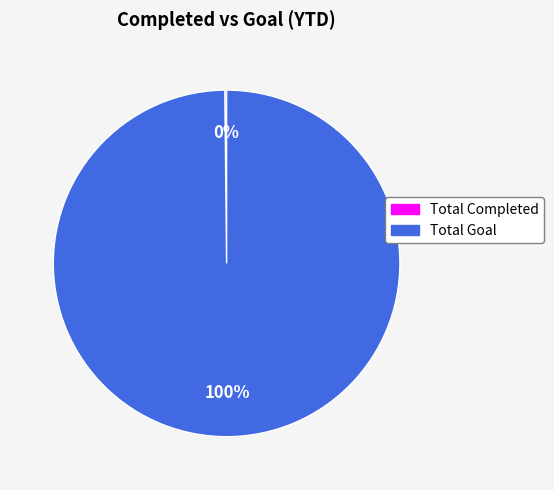

Which category accounts for the majority?

Total Goal